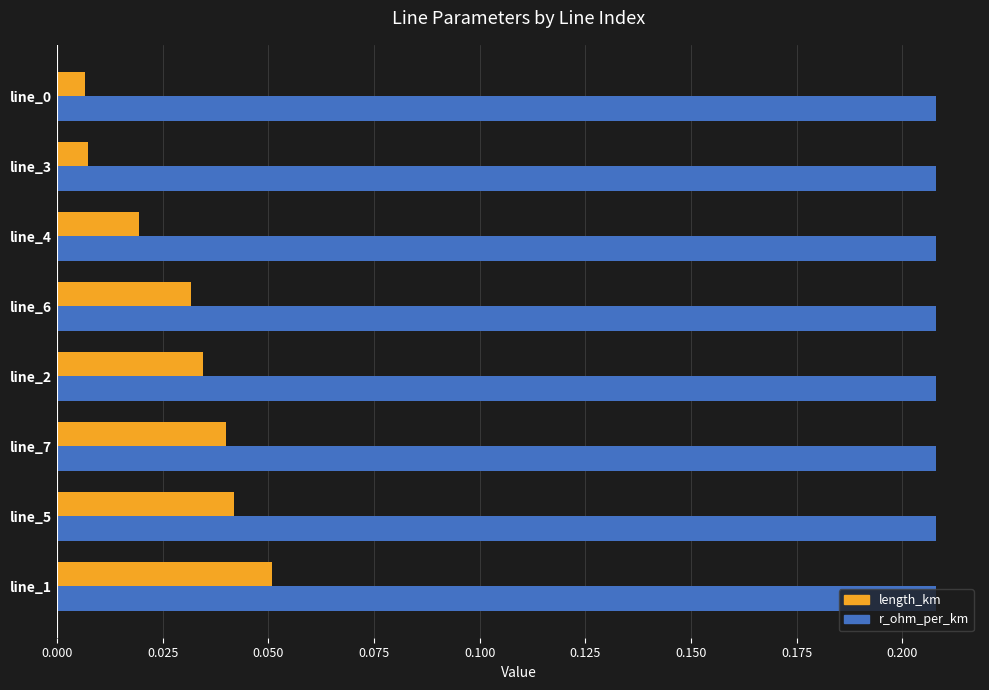

Is it true that r_ohm_per_km equals 0.3 at line_3?

False